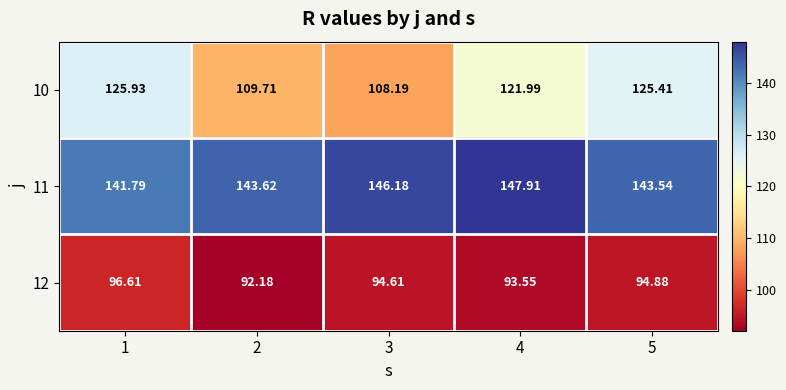

Which series has the widest spread of values?

10